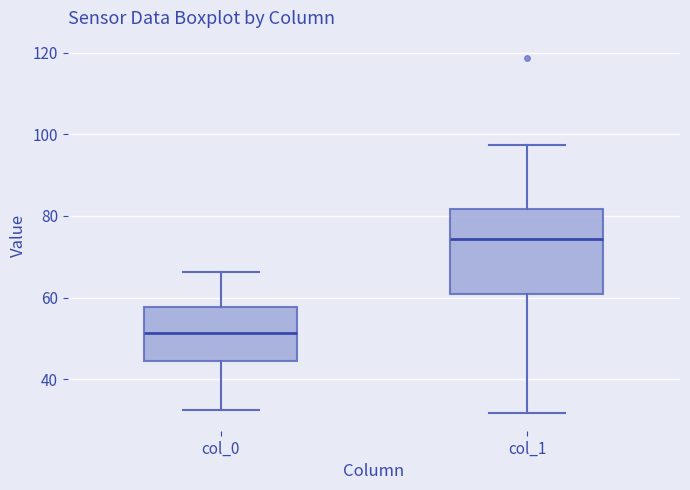

Reading left to right, transcribe this box plot: for each box, give where its median line is, the range the box spans, and where its two whiskers end, as read against the y-axis. The values are not printed on the chart, so give them approximately, as read against the axis.

col_0: median 52, box 44 to 58, whiskers 32 to 66
col_1: median 74, box 60 to 82, whiskers 32 to 98